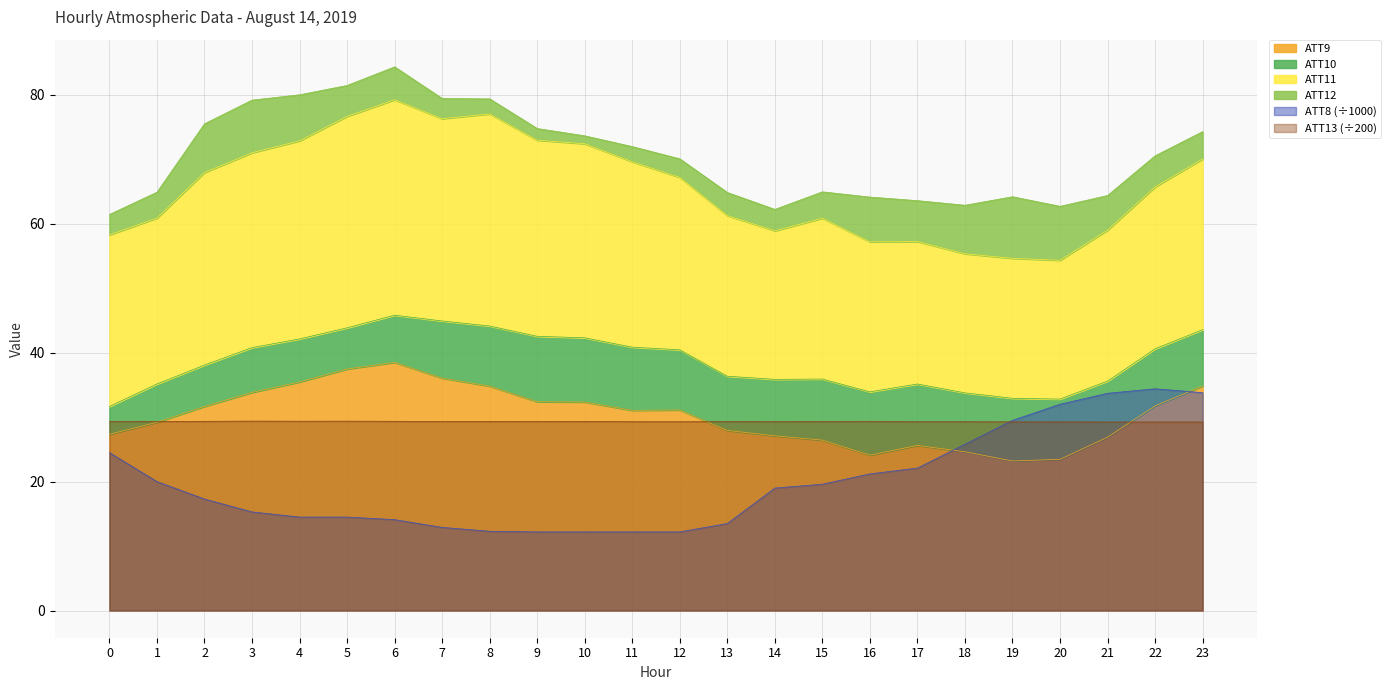

Does the chart have visible grid lines?

Yes